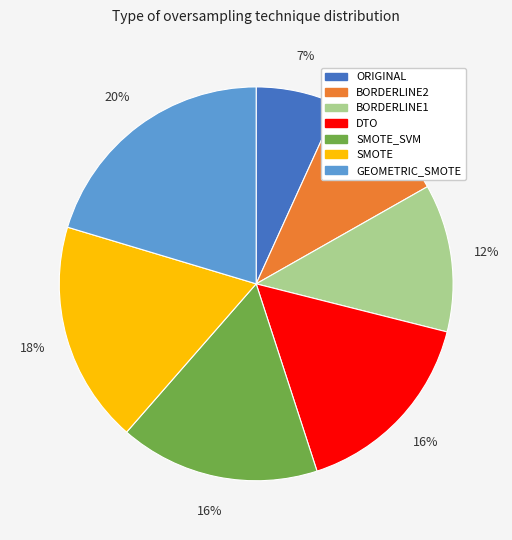

Is there a majority slice in this chart?

No